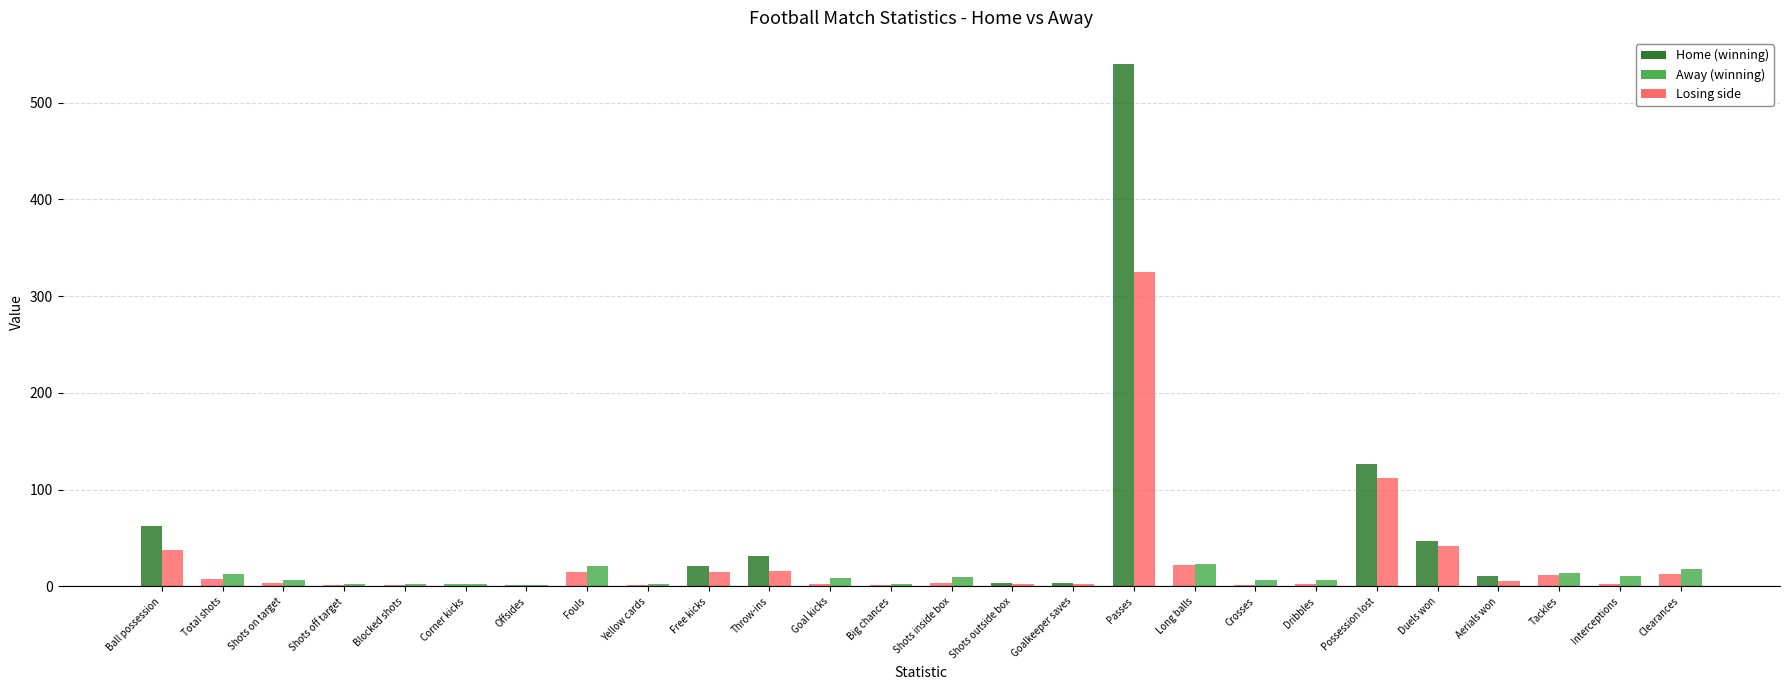

Reading left to right, extract all data points from this chart.

Home: Ball possession=62	Total shots=8	Shots on target=4	Shots off target=2	Blocked shots=2	Corner kicks=3	Offsides=1	Fouls=15	Yellow cards=2	Free kicks=21	Throw-ins=31	Goal kicks=3	Big chances=1	Shots inside box=4	Shots outside box=4	Goalkeeper saves=4	Passes=540	Long balls=22	Crosses=1	Dribbles=3	Possession lost=127	Duels won=47	Aerials won=11	Tackles=12	Interceptions=3	Clearances=13
Away: Ball possession=38	Total shots=13	Shots on target=7	Shots off target=3	Blocked shots=3	Corner kicks=3	Offsides=1	Fouls=21	Yellow cards=3	Free kicks=15	Throw-ins=16	Goal kicks=9	Big chances=3	Shots inside box=10	Shots outside box=3	Goalkeeper saves=3	Passes=325	Long balls=23	Crosses=7	Dribbles=7	Possession lost=112	Duels won=42	Aerials won=6	Tackles=14	Interceptions=11	Clearances=18